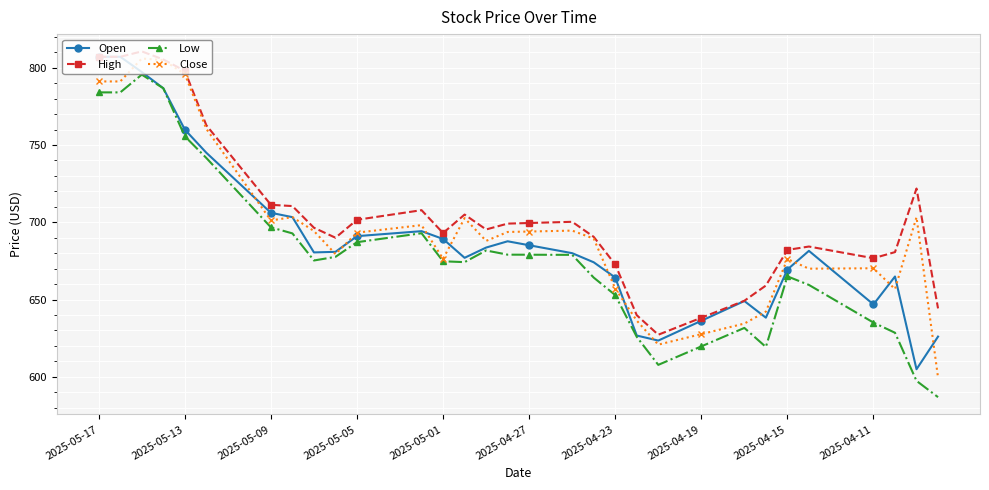

What is the value of the Open point at the 26th from the left?

626.7